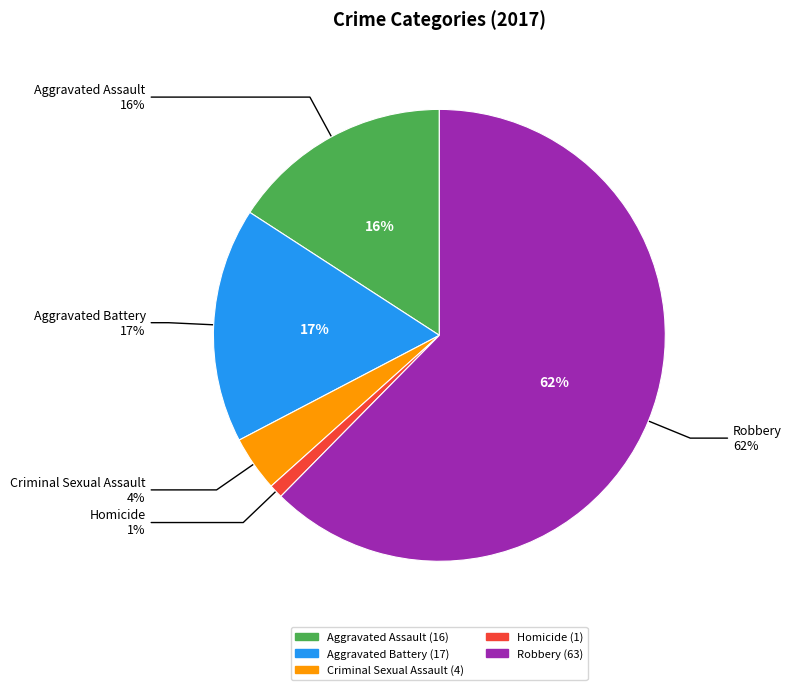

What is the total percentage of Aggravated Battery and Homicide?

17.8%